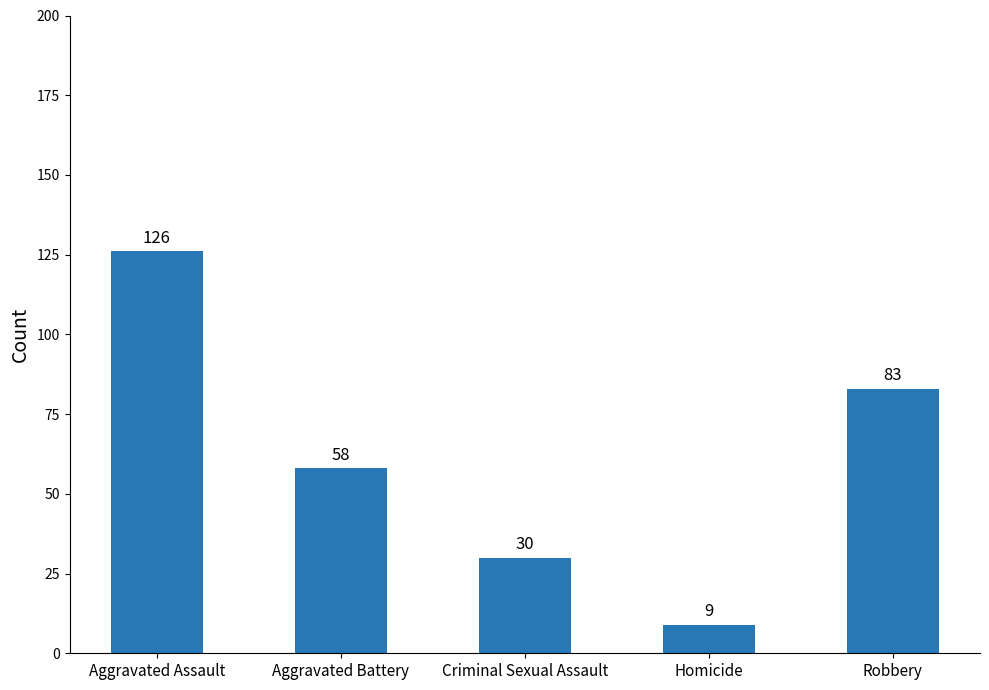

Reading left to right, transcribe all the data shown in this chart.

126	58	30	9	83